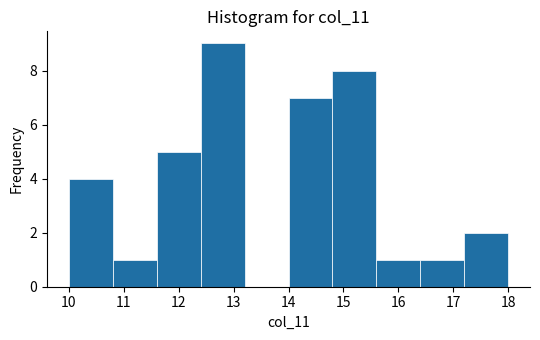

What is the height of the bar covering 16.4 to 17.2 on the x-axis? The values are not printed on the chart, so give them approximately, as read against the axis.

1